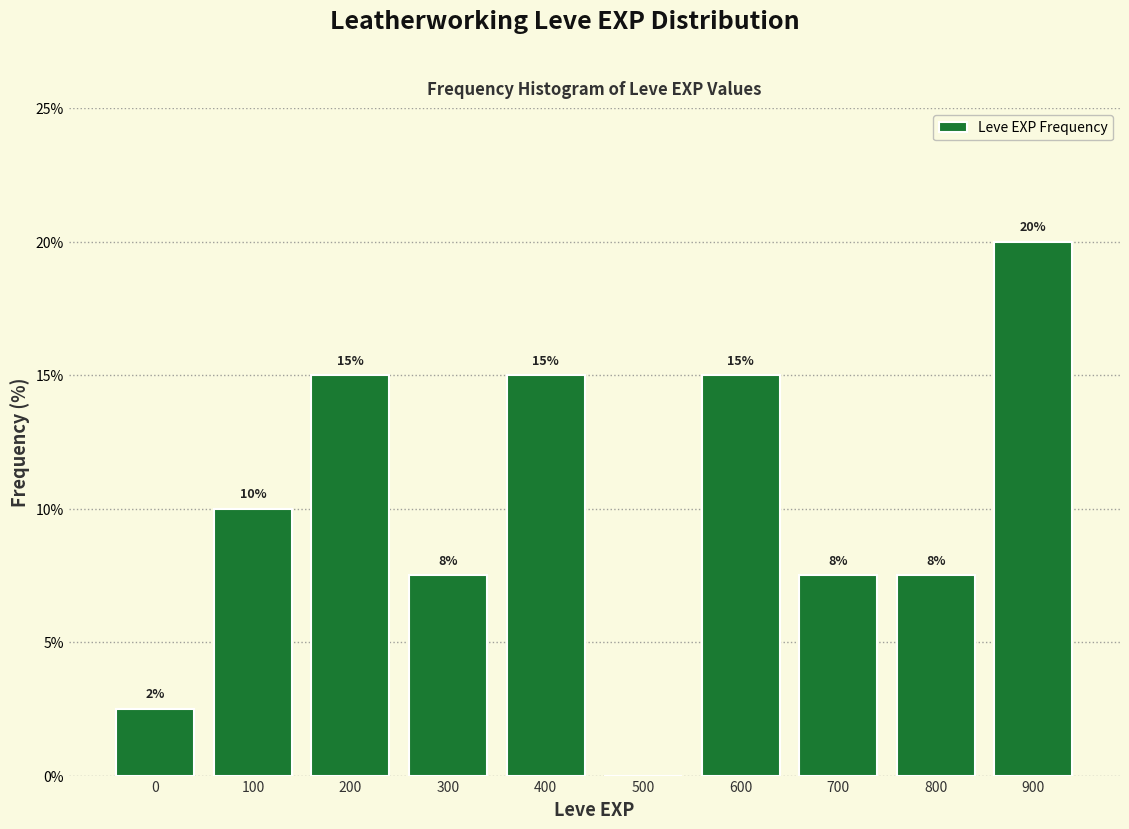

Which has a higher value, 700 or 0?

700